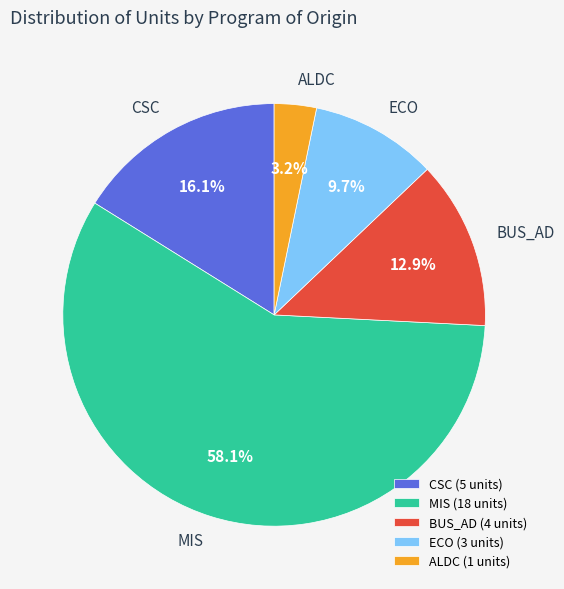

Which category has the smallest portion of the pie?

ALDC (1 units)